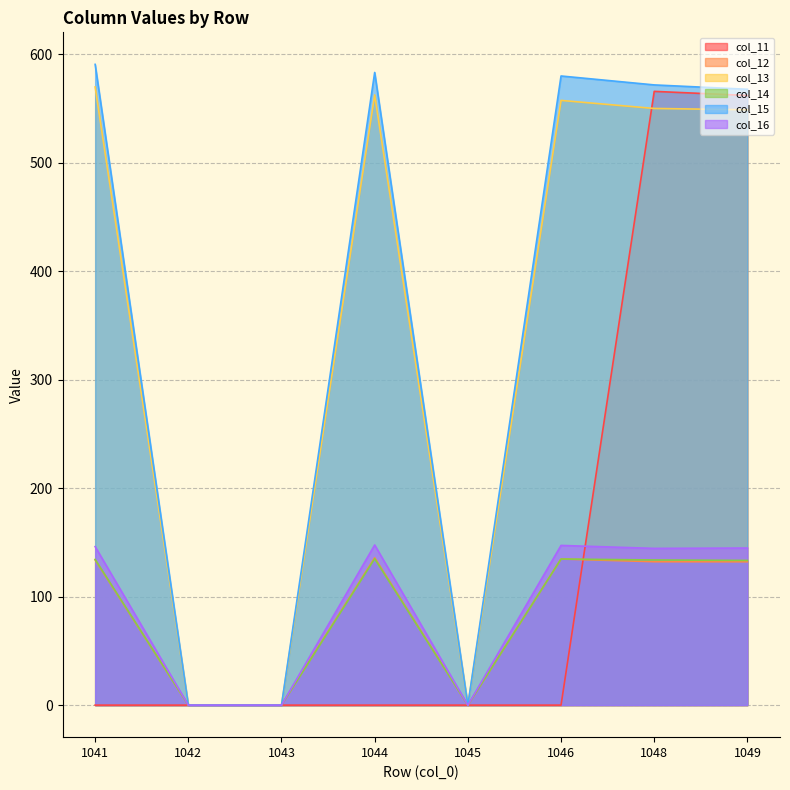

Which series has the largest total across all categories?

col_15